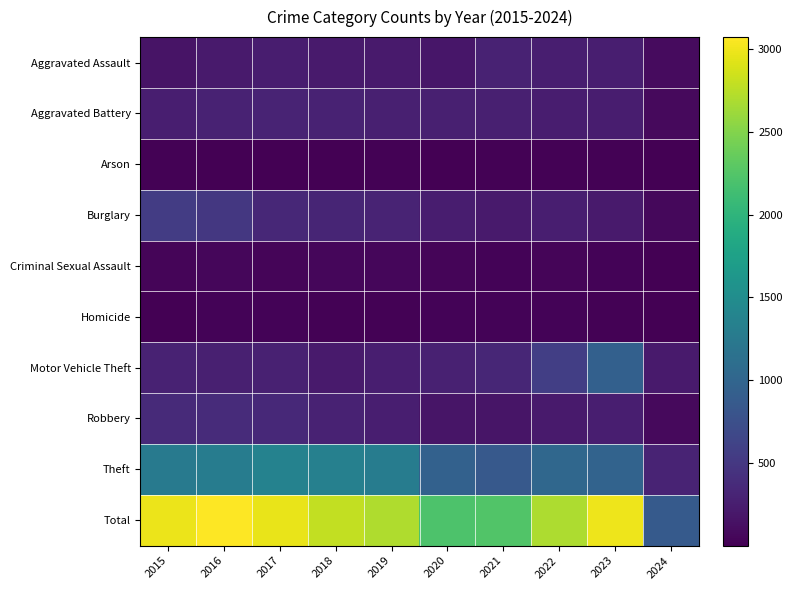

Reading left to right, list all the values displayed in this chart.

Aggravated Assault: 2015=164	2016=225	2017=251	2018=220	2019=220	2020=192	2021=295	2022=264	2023=259	2024=92
Aggravated Battery: 2015=259	2016=298	2017=303	2018=302	2019=267	2020=268	2021=270	2022=249	2023=252	2024=86
Arson: 2015=22	2016=14	2017=12	2018=8	2019=16	2020=12	2021=18	2022=15	2023=15	2024=3
Burglary: 2015=552	2016=505	2017=339	2018=319	2019=308	2020=250	2021=220	2022=263	2023=226	2024=69
Criminal Sexual Assault: 2015=43	2016=51	2017=41	2018=51	2019=55	2020=40	2021=33	2022=45	2023=33	2024=11
Homicide: 2015=13	2016=28	2017=27	2018=23	2019=21	2020=34	2021=38	2022=35	2023=22	2024=12
Motor Vehicle Theft: 2015=299	2016=272	2017=285	2018=225	2019=262	2020=287	2021=332	2022=569	2023=945	2024=220
Robbery: 2015=372	2016=381	2017=356	2018=302	2019=263	2020=174	2021=175	2022=227	2023=257	2024=76
Theft: 2015=1263	2016=1297	2017=1359	2018=1337	2019=1288	2020=954	2021=856	2022=1032	2023=983	2024=306
Total: 2015=2987	2016=3071	2017=2973	2018=2787	2019=2700	2020=2211	2021=2237	2022=2699	2023=2992	2024=875